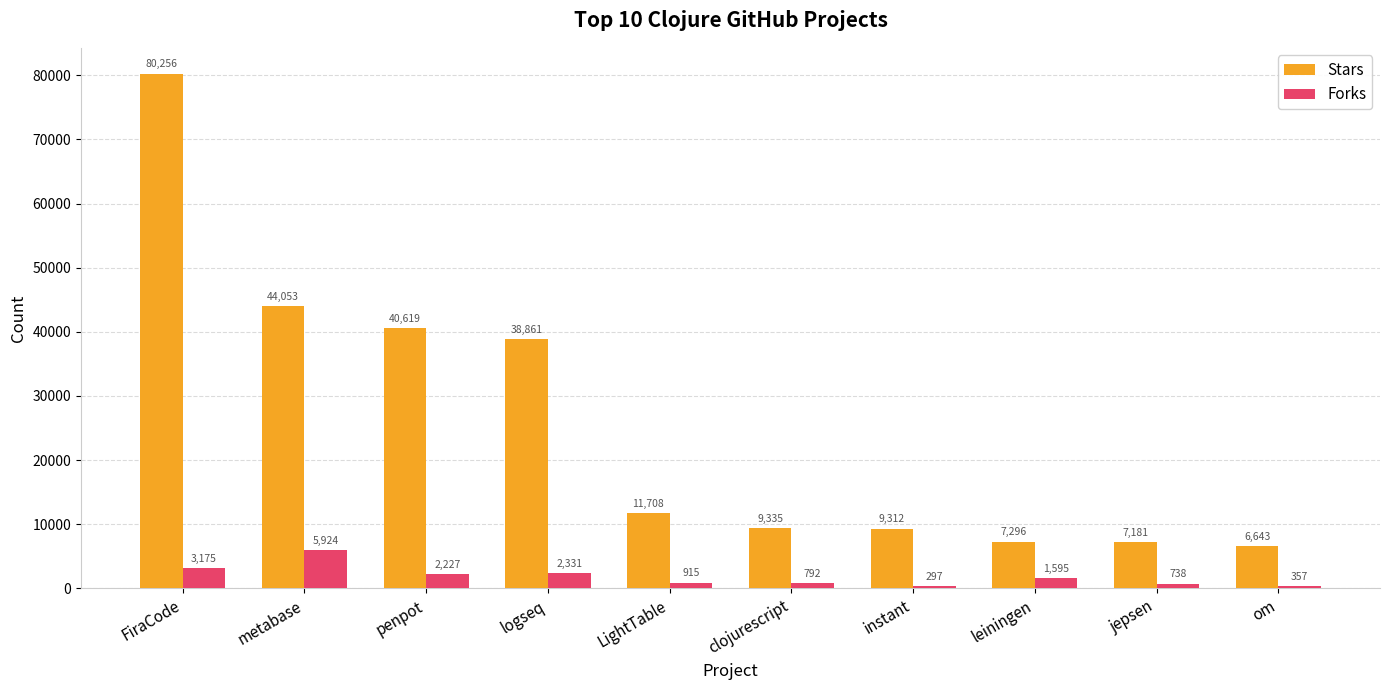

What are all the series names shown in the legend?

Stars, Forks